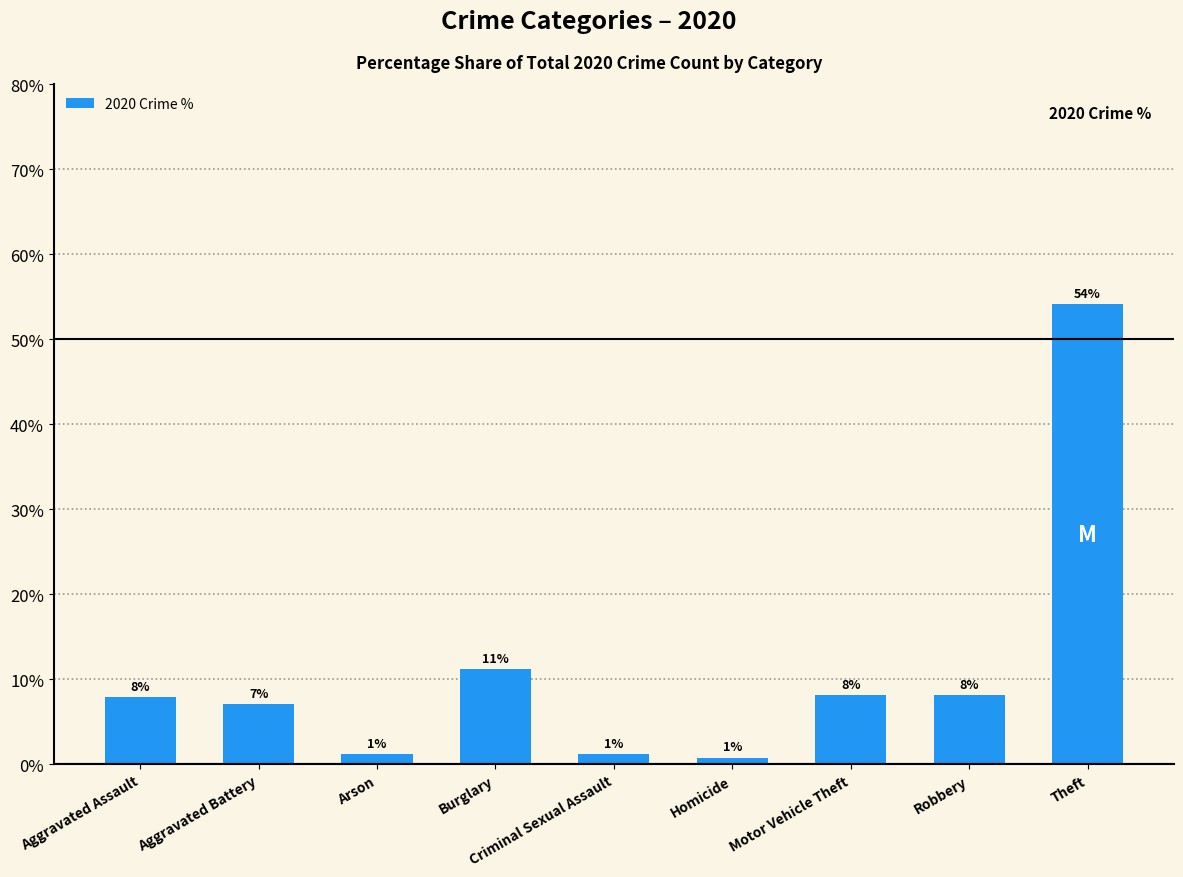

How many bars are there in total?

9